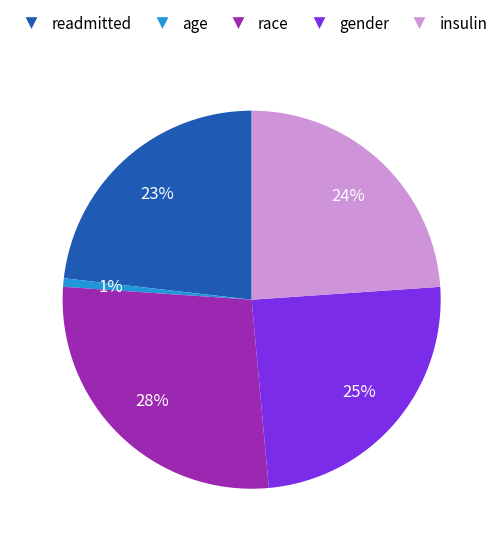

Which slice is the smallest?

age